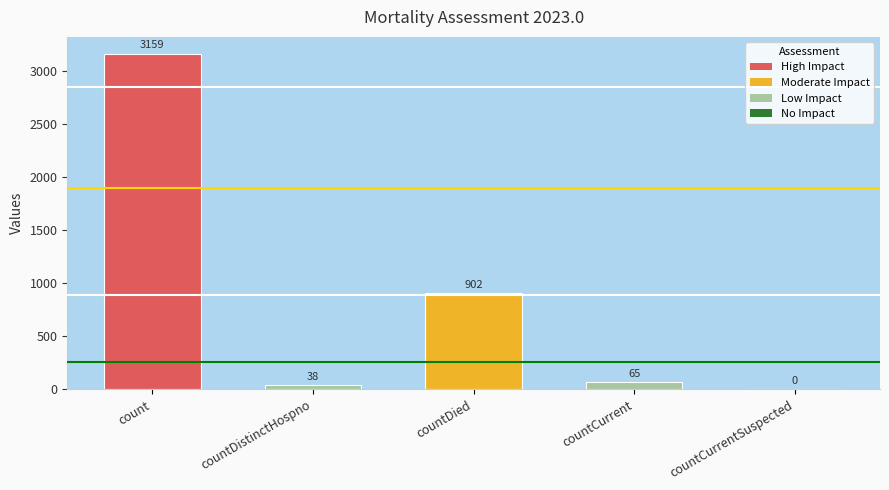

What is the sum of the values at countCurrent and countCurrentSuspected?

65